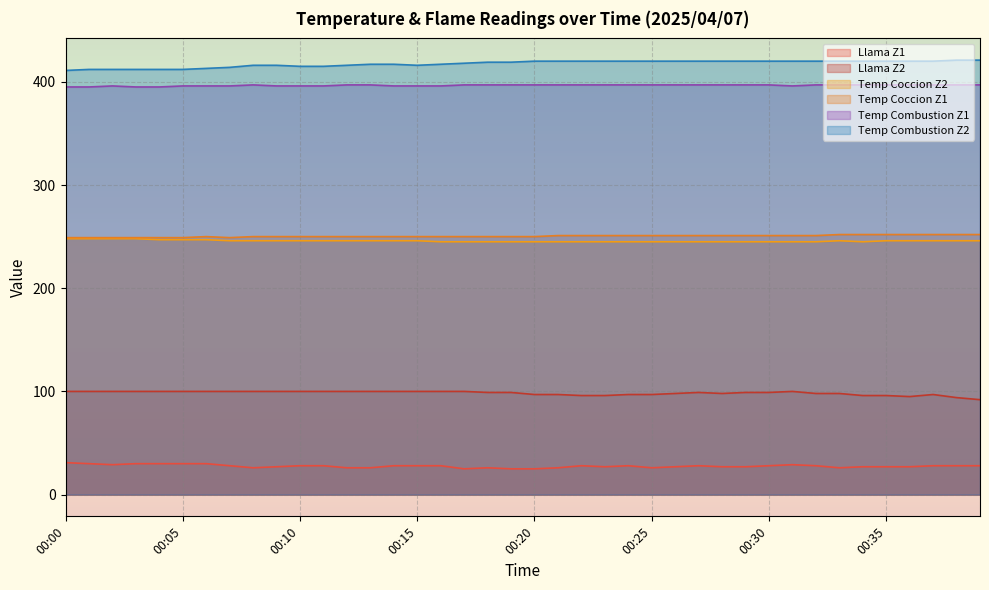

What is the difference between the maximum and minimum values in the Temp Coccion Z1 series?

3